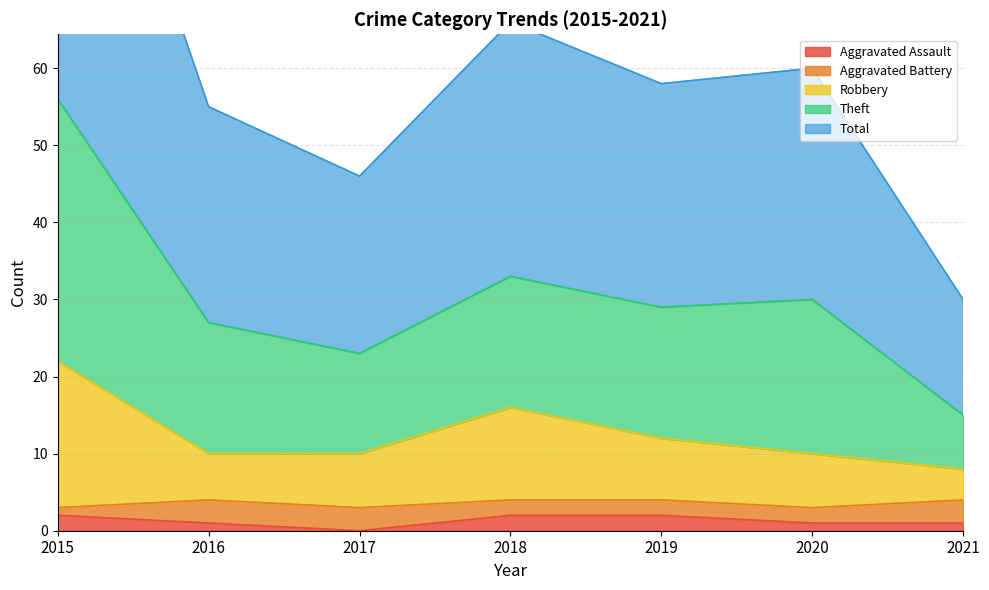

Is it true that Aggravated Assault equals 1 at 2021?

True